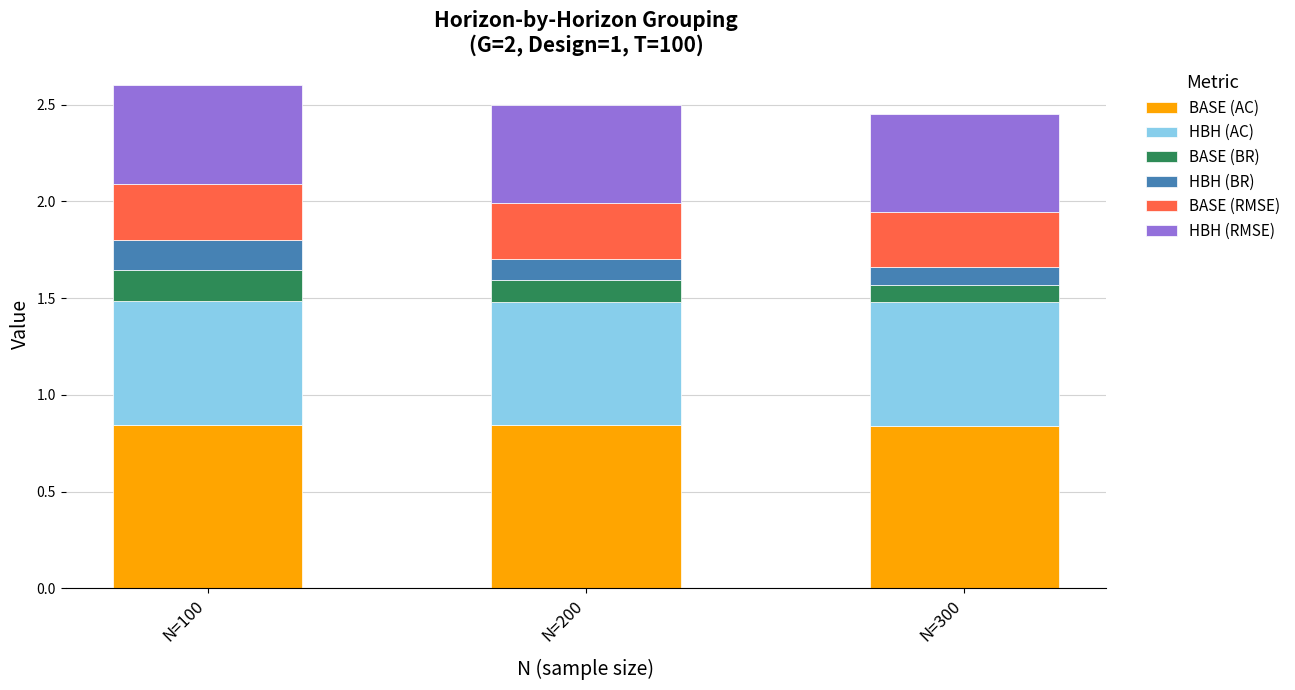

What is the total value across all series at N=100?

2.6